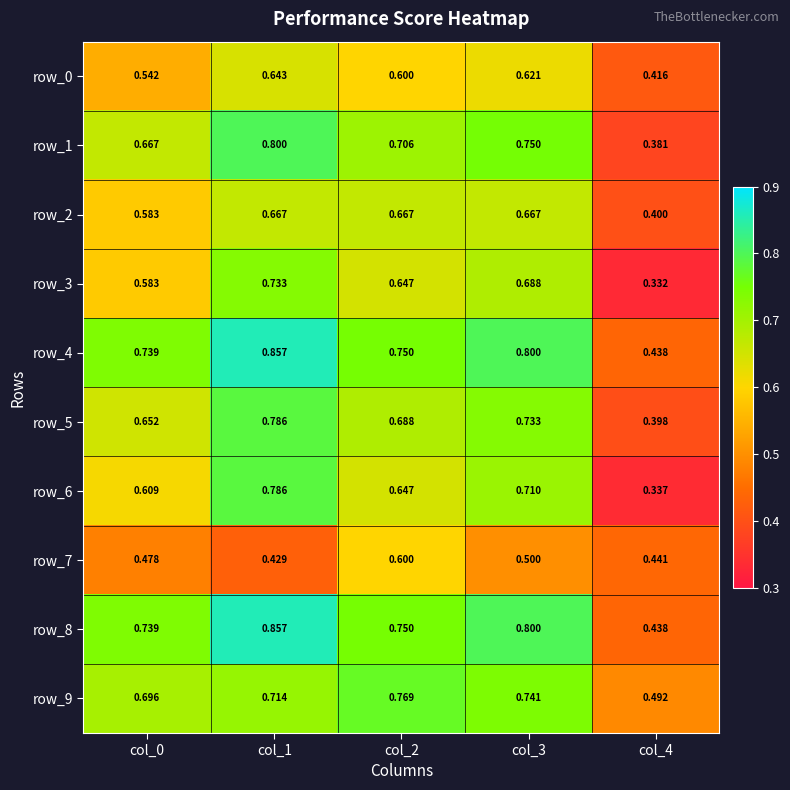

Is the value of row_7 at col_0 greater than the value of row_6 at col_3?

No